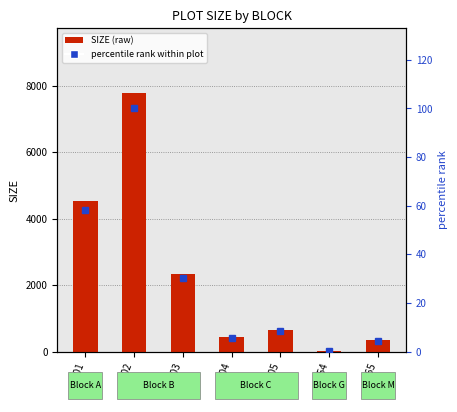

What is the smallest value displayed?

0.3